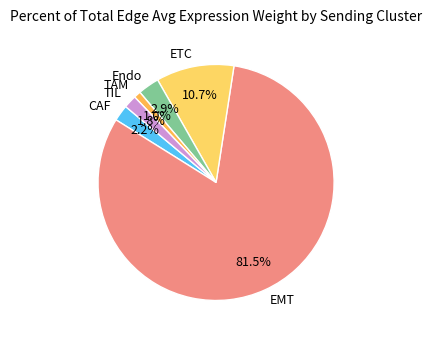

How many slices are in this pie chart?

6